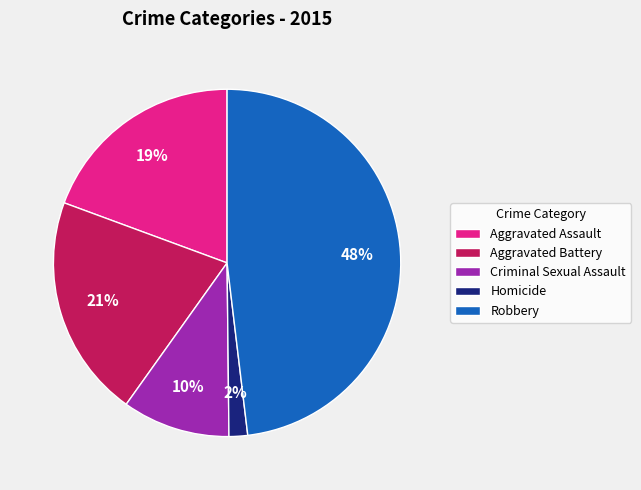

What percentage is the Robbery slice, to the nearest percent?

48%